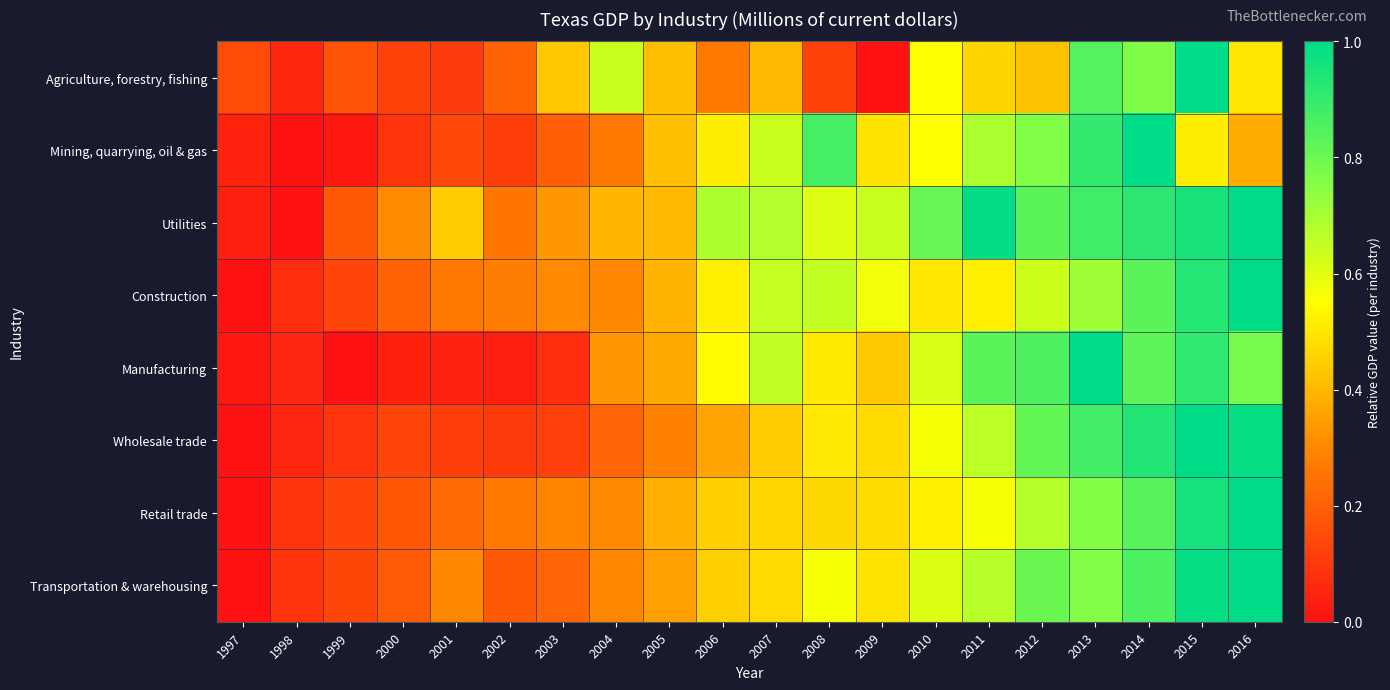

Reading left to right, list all the values displayed in this chart.

Agriculture, forestry, fishing: 1997=0.1	1998=0.1	1999=0.2	2000=0.1	2001=0.1	2002=0.2	2003=0.4	2004=0.6	2005=0.4	2006=0.3	2007=0.4	2008=0.1	2009=0.0	2010=0.6	2011=0.5	2012=0.4	2013=0.8	2014=0.8	2015=1.0	2016=0.5
Mining, quarrying, oil & gas: 1997=0.0	1998=0.0	1999=0.0	2000=0.1	2001=0.1	2002=0.1	2003=0.2	2004=0.3	2005=0.4	2006=0.5	2007=0.6	2008=0.9	2009=0.5	2010=0.5	2011=0.7	2012=0.8	2013=0.9	2014=1.0	2015=0.5	2016=0.4
Utilities: 1997=0.0	1998=0.0	1999=0.2	2000=0.3	2001=0.4	2002=0.3	2003=0.3	2004=0.4	2005=0.4	2006=0.7	2007=0.7	2008=0.6	2009=0.6	2010=0.8	2011=1.0	2012=0.8	2013=0.9	2014=0.9	2015=1.0	2016=1.0
Construction: 1997=0.0	1998=0.1	1999=0.1	2000=0.2	2001=0.3	2002=0.3	2003=0.3	2004=0.3	2005=0.4	2006=0.5	2007=0.7	2008=0.7	2009=0.6	2010=0.5	2011=0.5	2012=0.6	2013=0.7	2014=0.8	2015=0.9	2016=1.0
Manufacturing: 1997=0.0	1998=0.1	1999=0.0	2000=0.0	2001=0.0	2002=0.0	2003=0.1	2004=0.3	2005=0.4	2006=0.5	2007=0.7	2008=0.5	2009=0.4	2010=0.6	2011=0.8	2012=0.9	2013=1.0	2014=0.8	2015=0.9	2016=0.8
Wholesale trade: 1997=0.0	1998=0.1	1999=0.1	2000=0.1	2001=0.1	2002=0.1	2003=0.1	2004=0.2	2005=0.3	2006=0.4	2007=0.4	2008=0.5	2009=0.5	2010=0.6	2011=0.7	2012=0.8	2013=0.9	2014=0.9	2015=1.0	2016=1.0
Retail trade: 1997=0.0	1998=0.1	1999=0.1	2000=0.2	2001=0.2	2002=0.3	2003=0.3	2004=0.3	2005=0.4	2006=0.5	2007=0.5	2008=0.5	2009=0.5	2010=0.5	2011=0.6	2012=0.7	2013=0.8	2014=0.8	2015=1.0	2016=1.0
Transportation & warehousing: 1997=0.0	1998=0.1	1999=0.1	2000=0.2	2001=0.3	2002=0.2	2003=0.2	2004=0.3	2005=0.3	2006=0.5	2007=0.5	2008=0.6	2009=0.5	2010=0.6	2011=0.7	2012=0.8	2013=0.8	2014=0.9	2015=1.0	2016=1.0